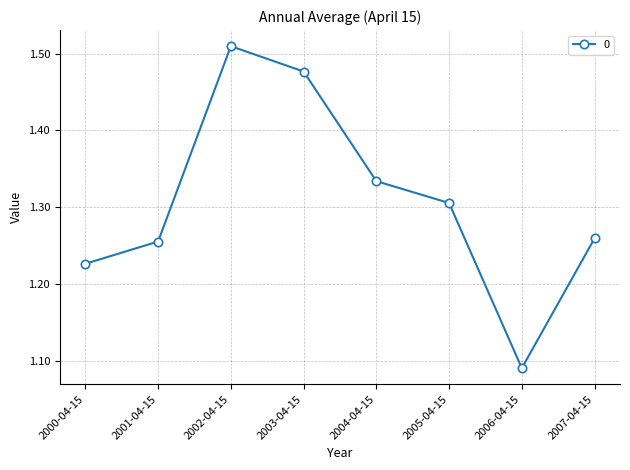

Where is the data nearest to the value 1?

2006-04-15